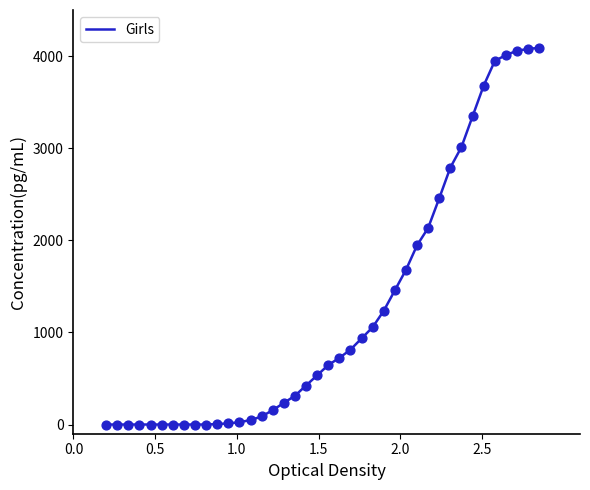

What is the maximum value shown in the chart?

4089